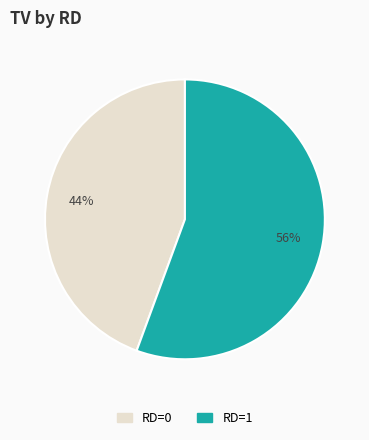

Count the number of slices in the pie.

2